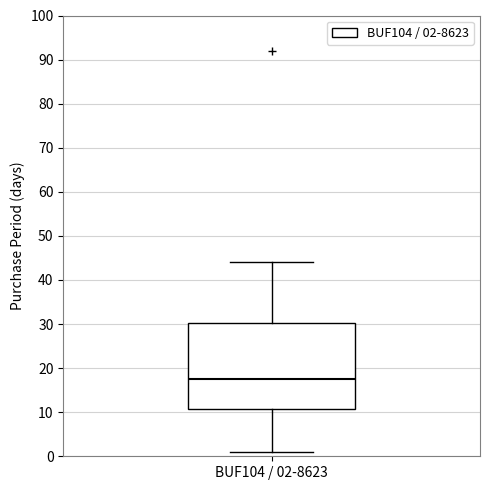

Read this box plot against the y-axis: the position of the median line, the range covered by the box, and the ends of both whiskers. The values are not printed on the chart, so give them approximately, as read against the axis.

median 18, box 11 to 30, whiskers 1 to 44